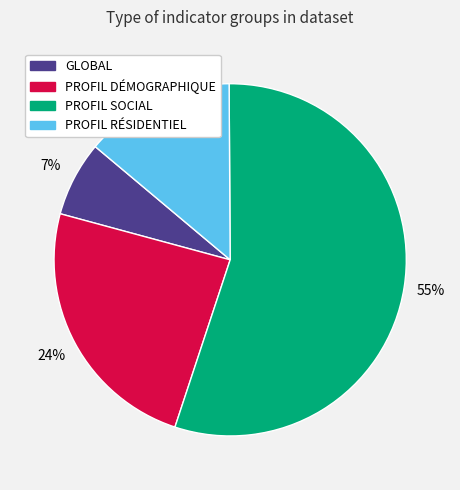

Is it true that PROFIL DÉMOGRAPHIQUE is 24% of the pie?

True